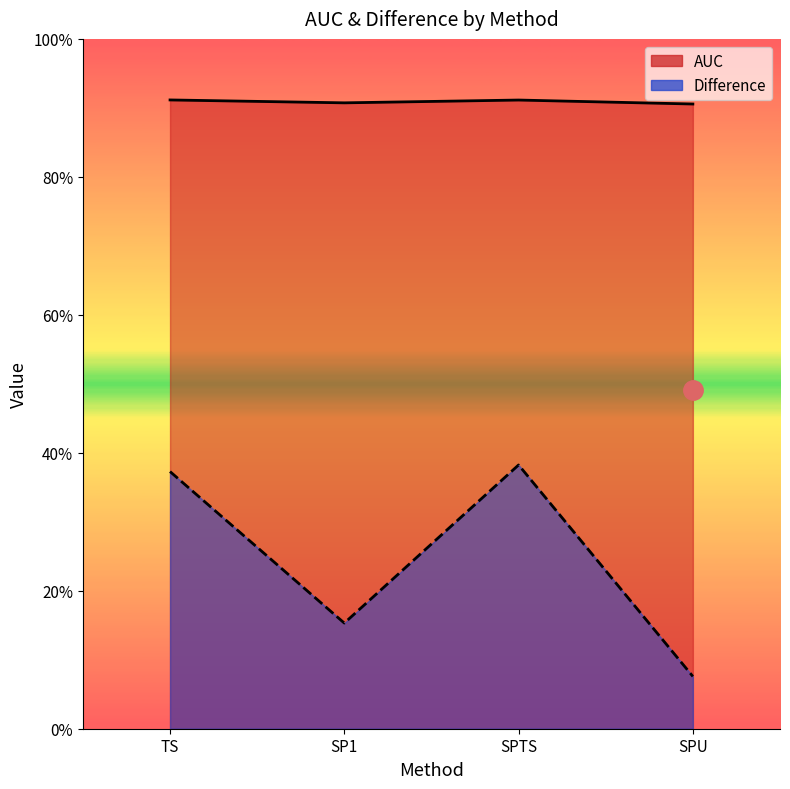

True or false: Difference has a value of 0.1 at SPU.

True